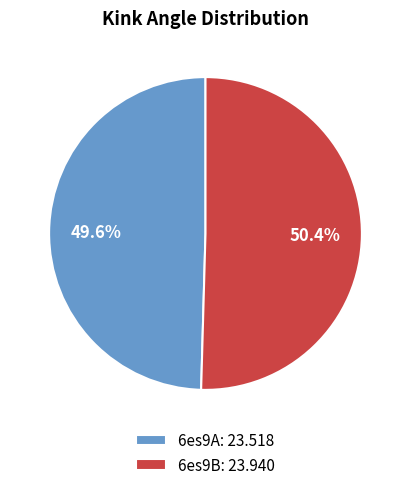

What is the ratio of the value at 6es9A: 23.518 to the value at 6es9B: 23.940?

1.0